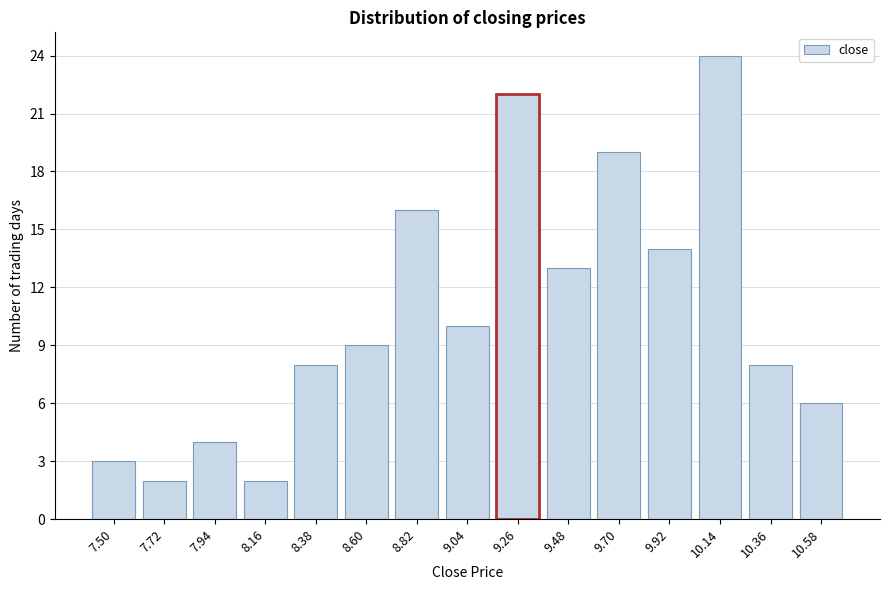

Reading right to left, what are all the values shown in this chart?

6	8	24	14	19	13	22	10	16	9	8	2	4	2	3